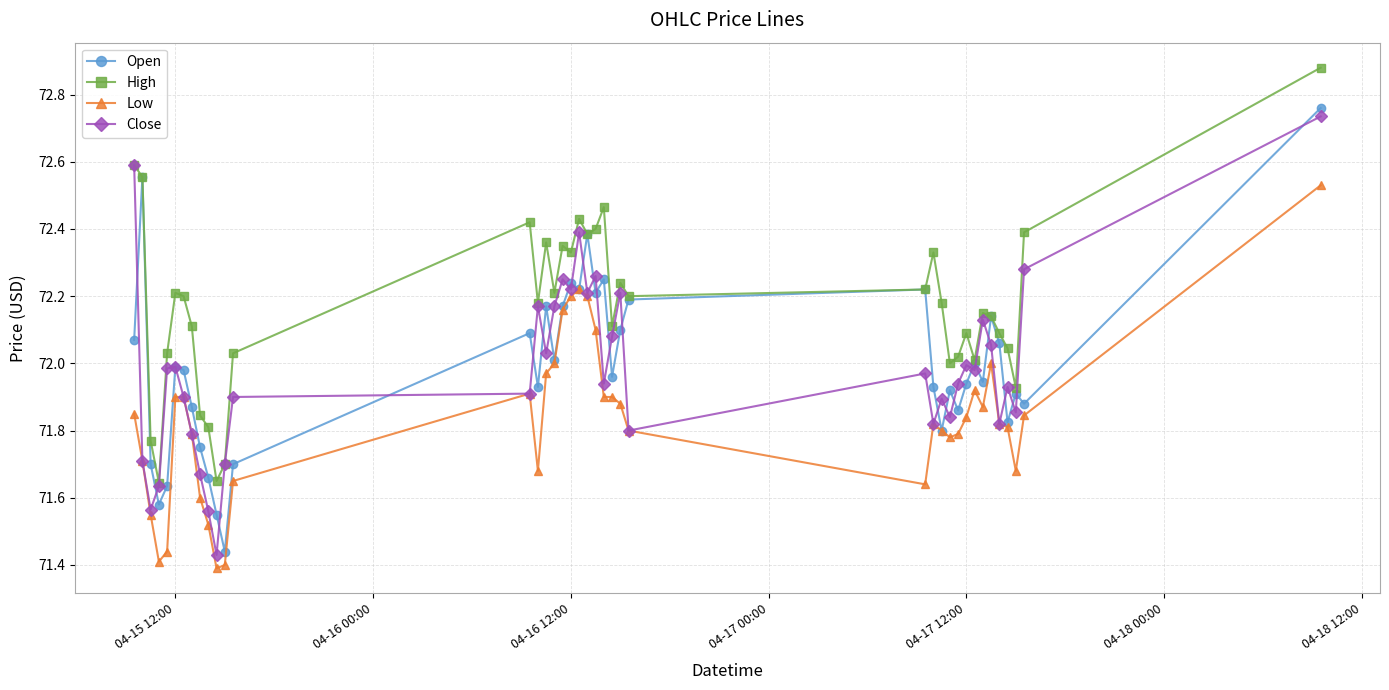

True or false: Low and High intersect in this chart.

False